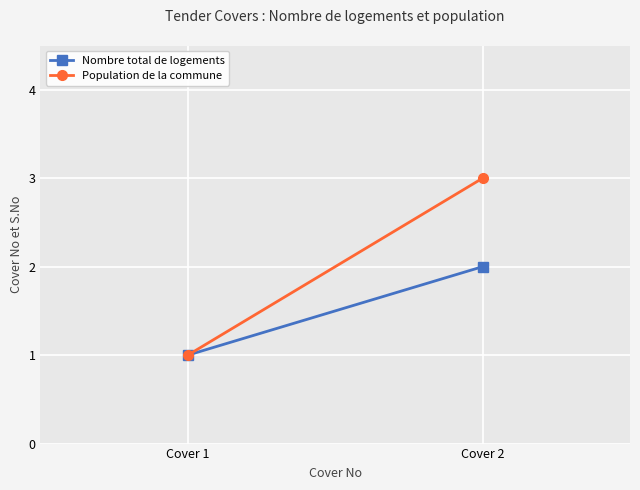

Reading left to right, list all the values displayed in this chart.

Nombre total de logements: 1	2
Population de la commune: 1	3